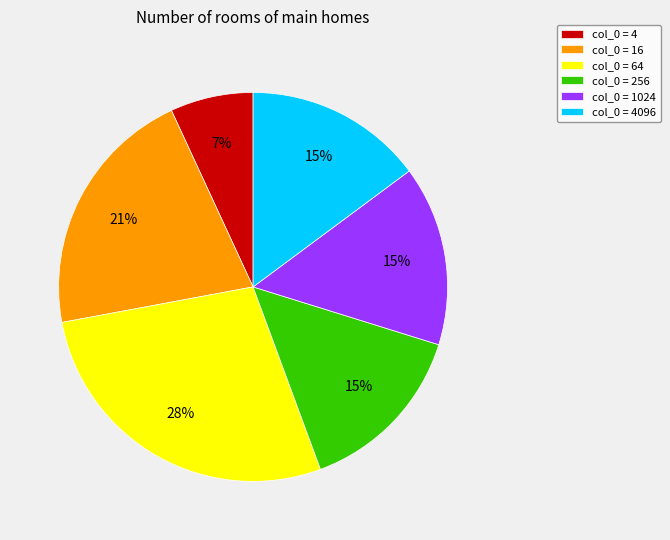

Does col_0 = 256 represent more than half of the total?

No